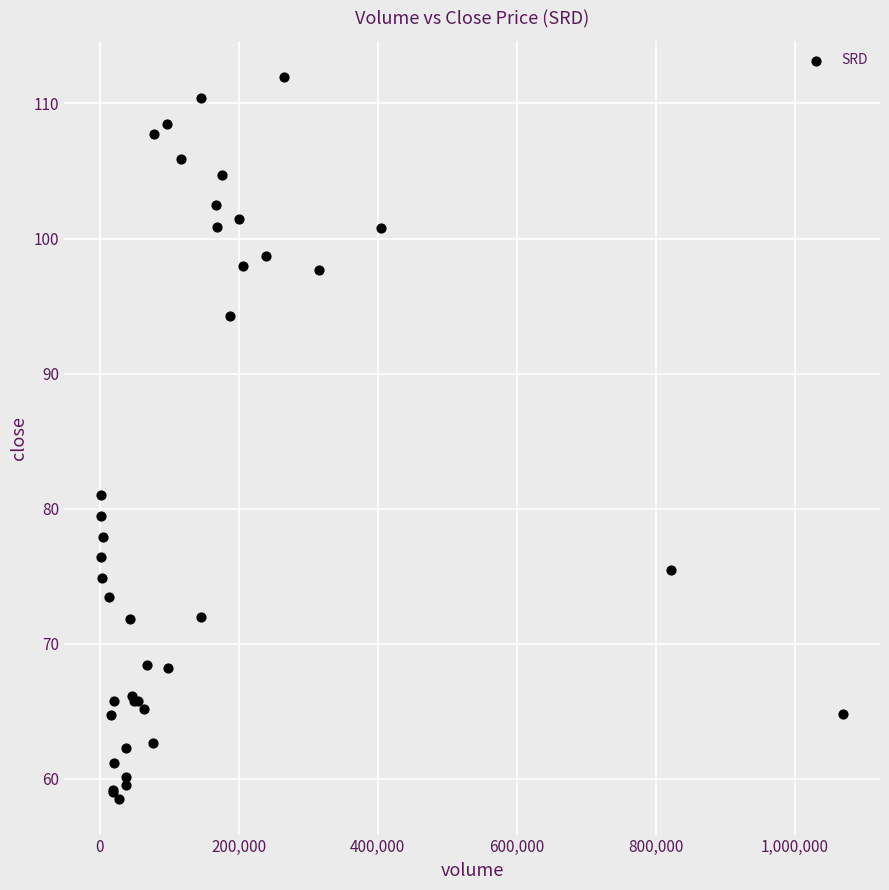

What Y value in the scatter plot is closest to 85?

81.0